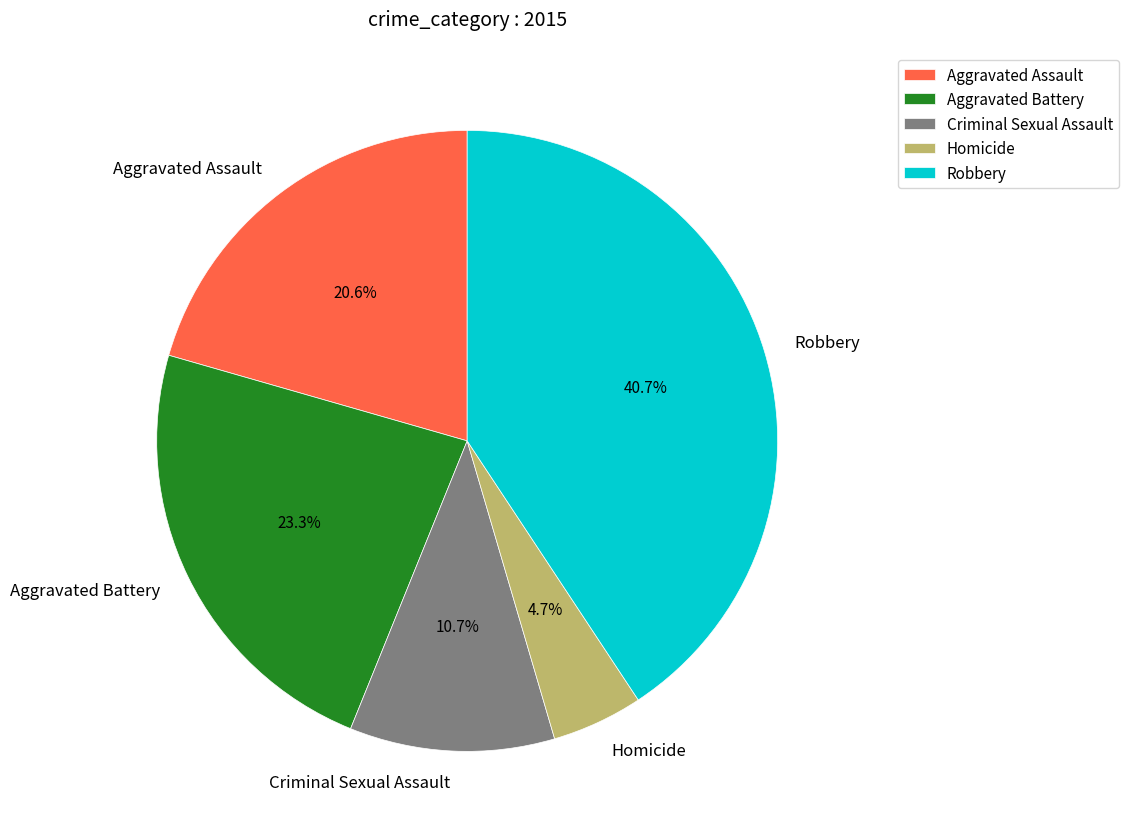

Is Robbery the majority of the pie?

No